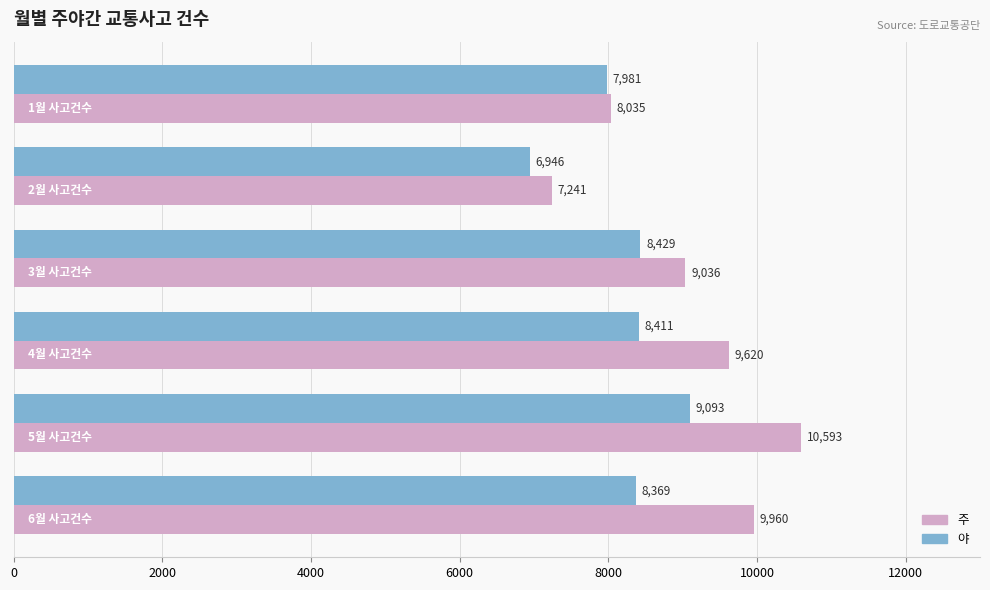

What is the maximum value for 야?

9093